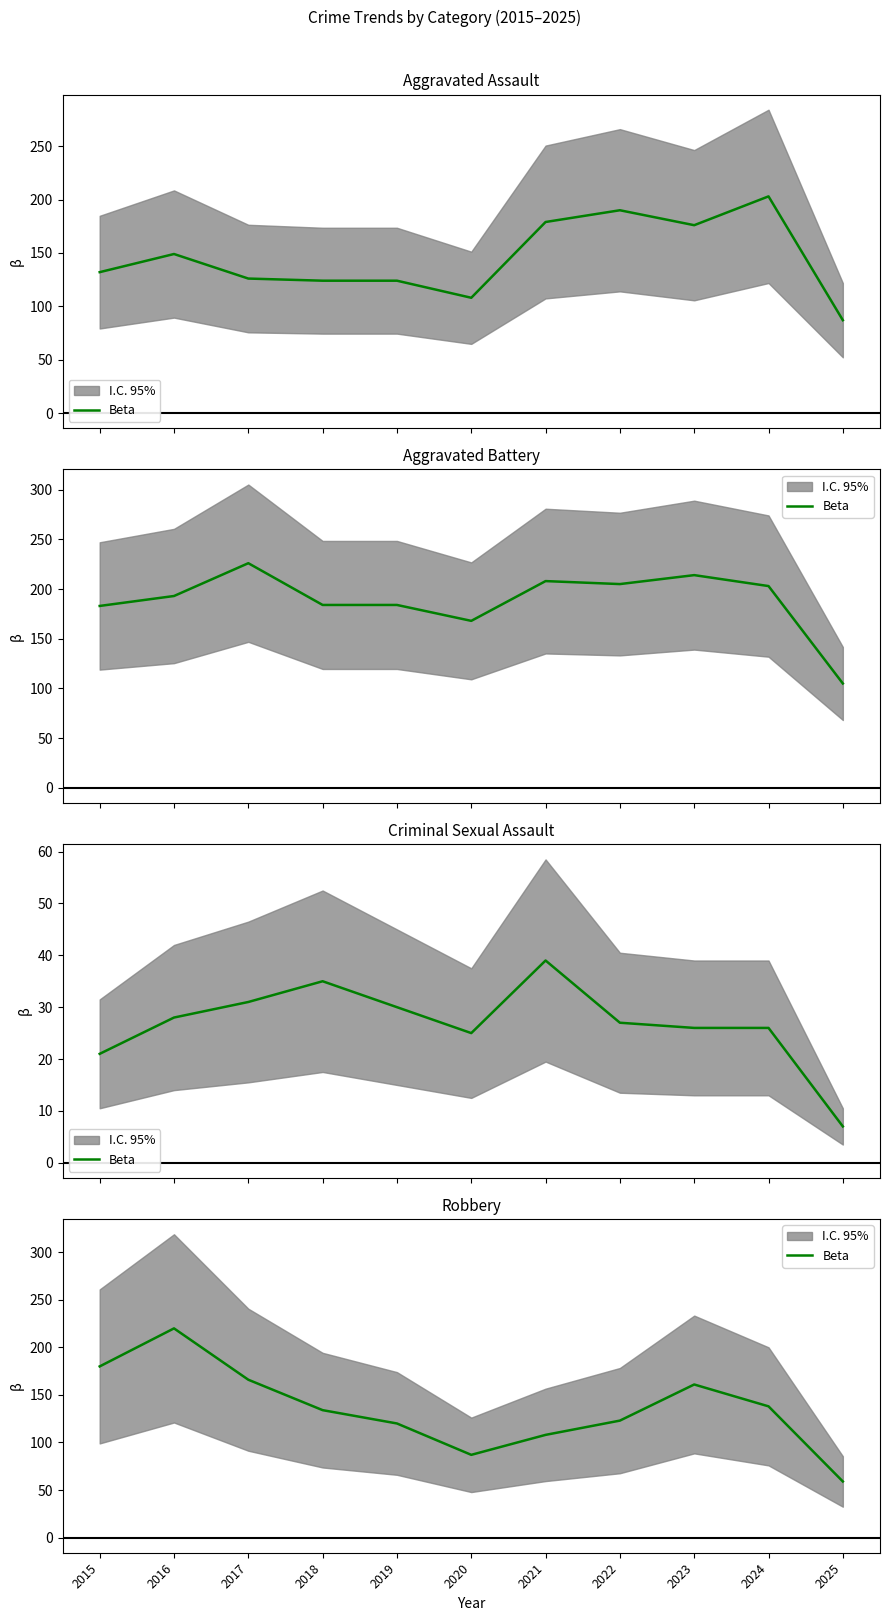

What is the average value?

136